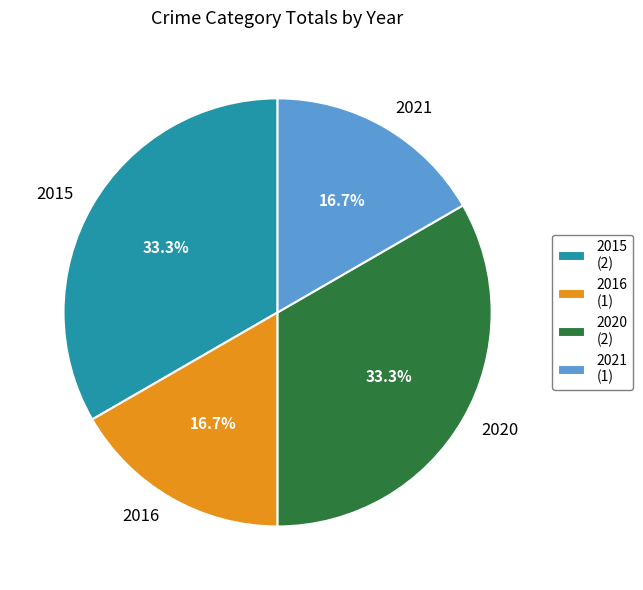

Is there a majority slice in this chart?

No